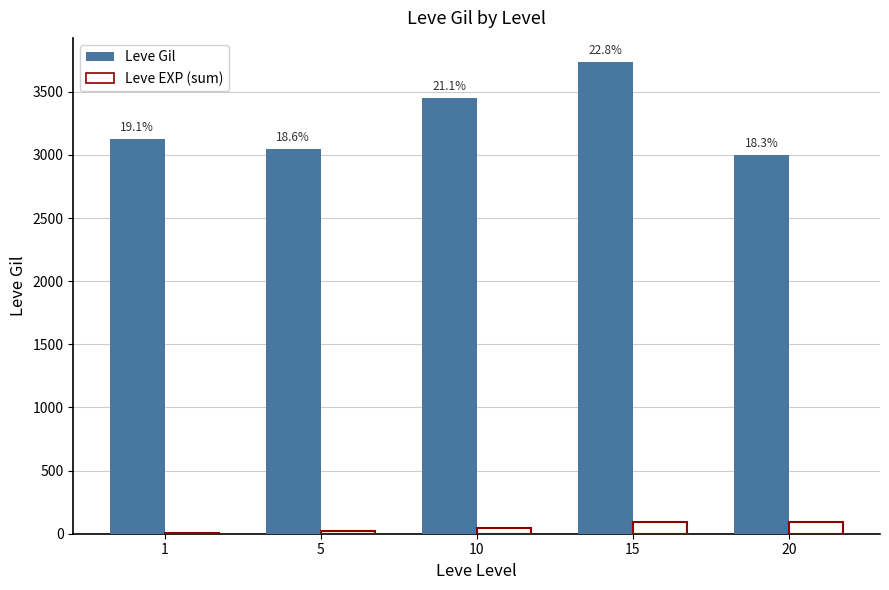

What is the sum of the Leve EXP (sum) values at 15 and 1?

100